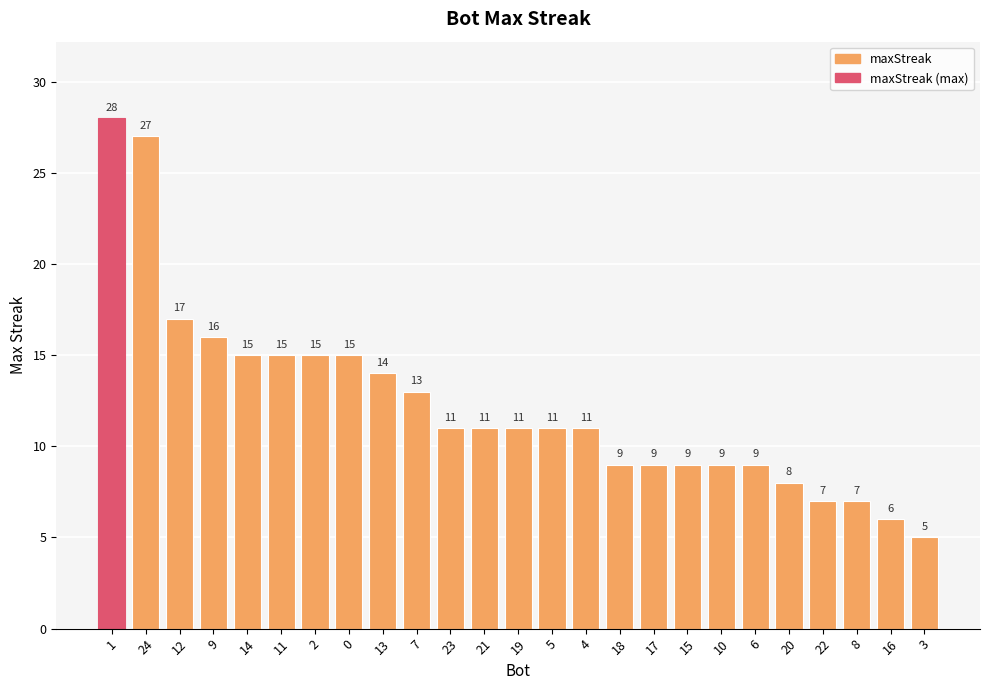

What is the difference between the second highest and second lowest values?

21